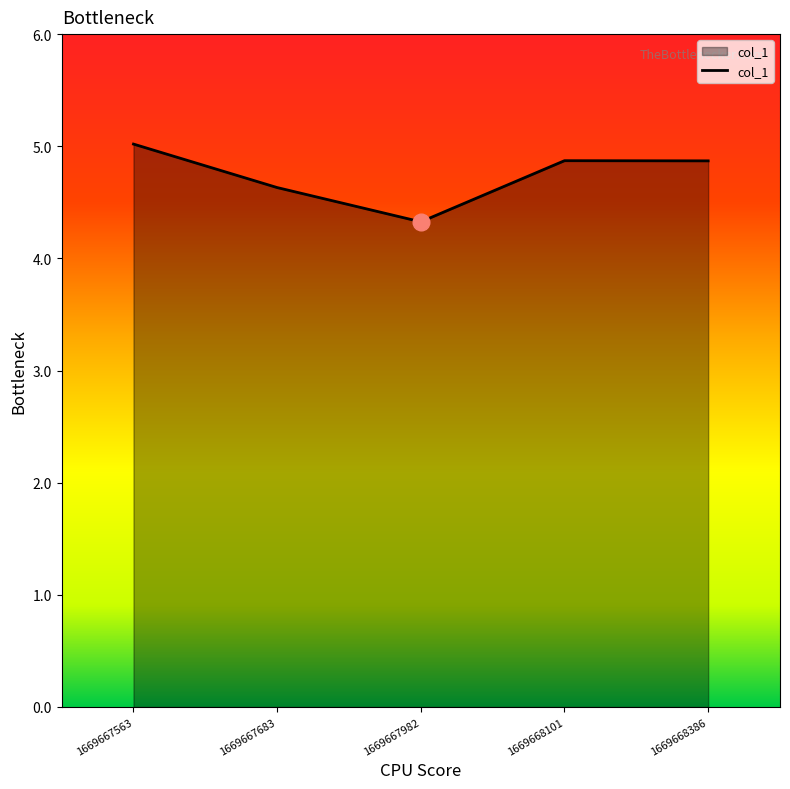

Approximately how many times larger is the value at 1669668386 compared to 1669668101?

1.0